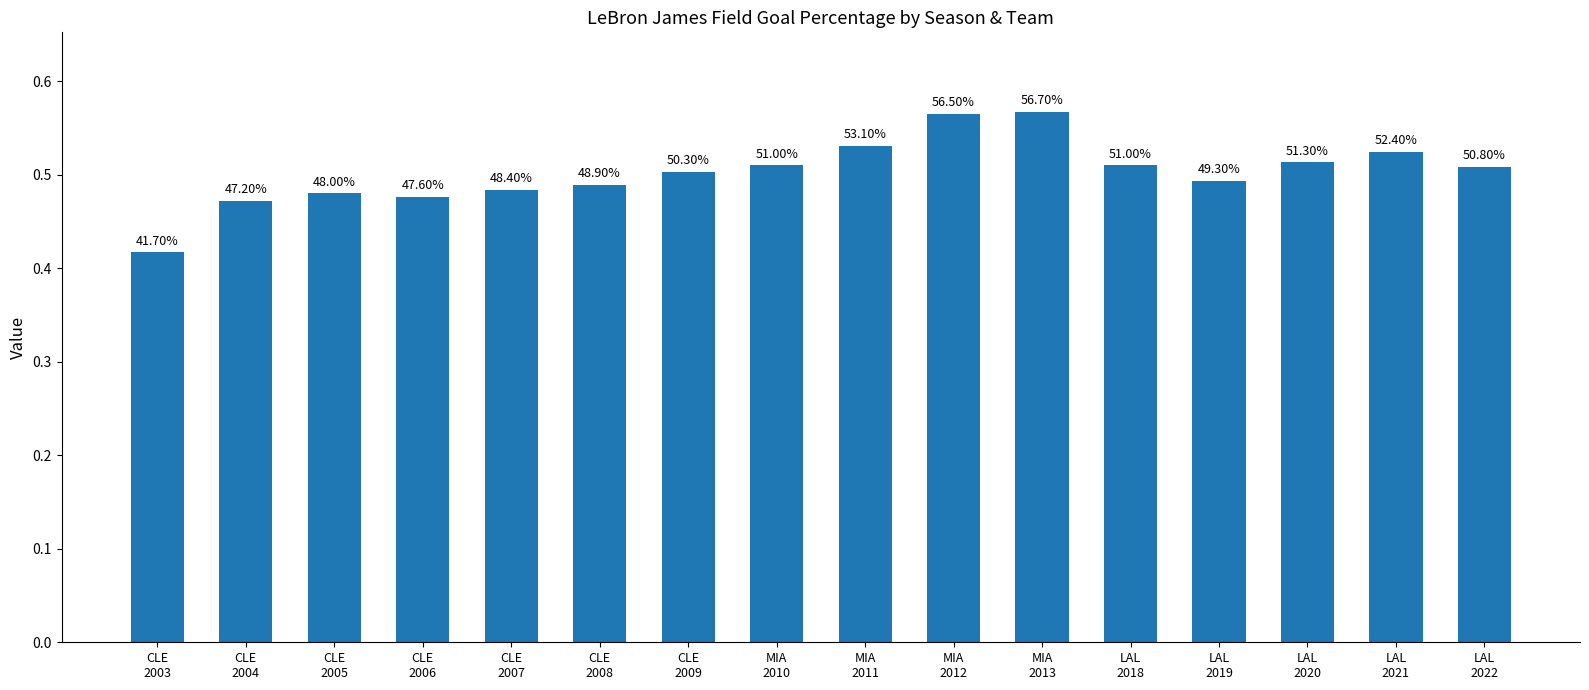

How many bars are there in total?

16